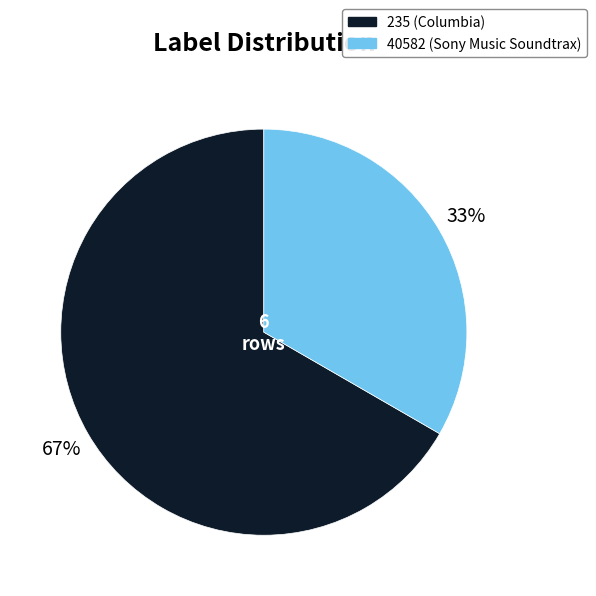

Which slice is the smallest?

40582 (Sony Music Soundtrax)